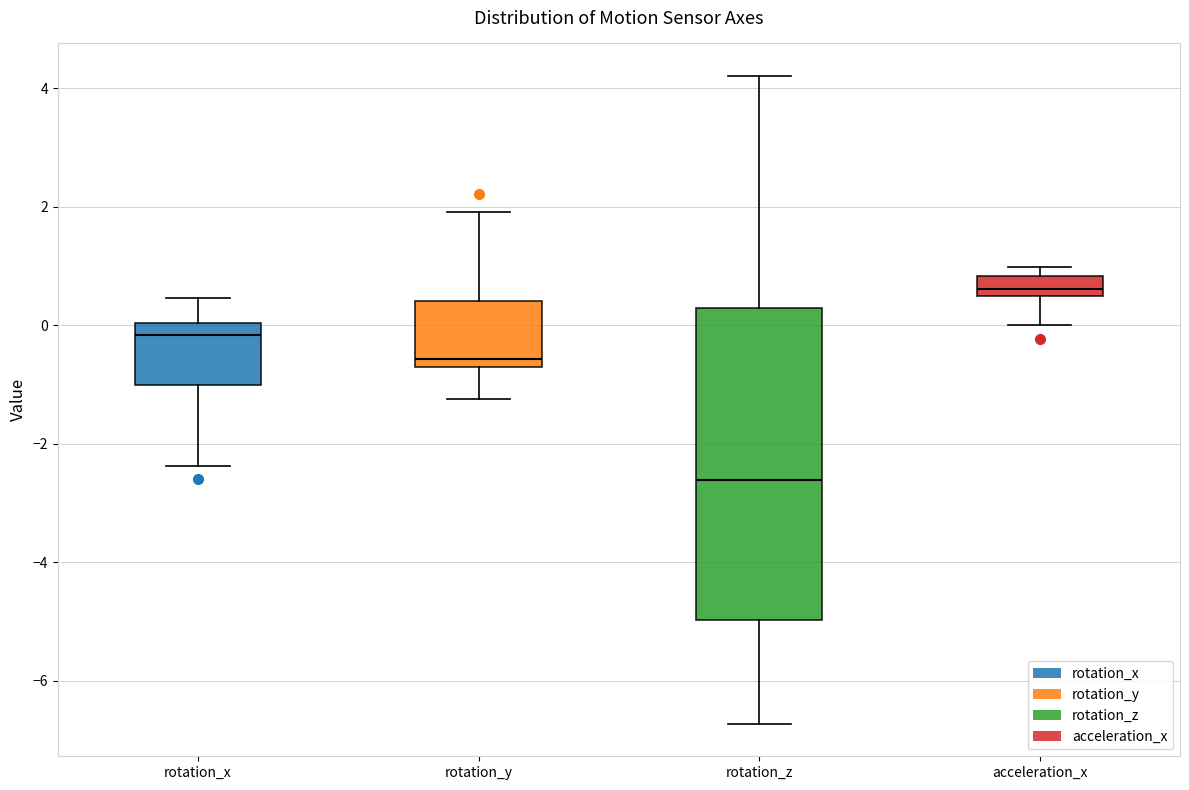

Reading left to right, read every box against the y-axis: the position of its median line, the range the box covers, and the ends of its whiskers. The values are not printed on the chart, so give them approximately, as read against the axis.

rotation_x: median -0.2, box -1.0 to 0.0, whiskers -2.4 to 0.4
rotation_y: median -0.6, box -0.8 to 0.4, whiskers -1.2 to 2.0
rotation_z: median -2.6, box -5.0 to 0.2, whiskers -6.8 to 4.2
acceleration_x: median 0.6 (just above the box's lower edge), box 0.6 to 0.8, whiskers 0.0 to 1.0